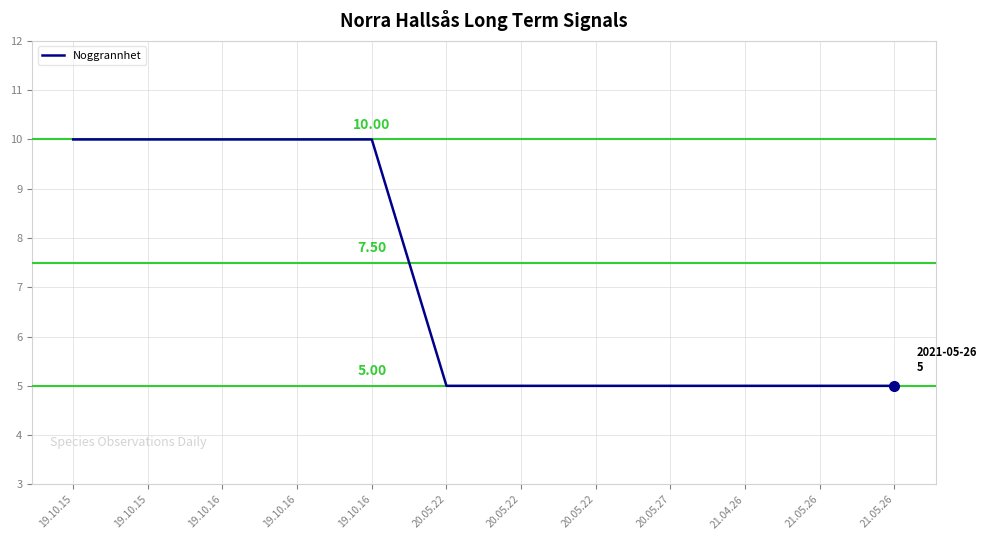

How many lines are shown in the chart?

1